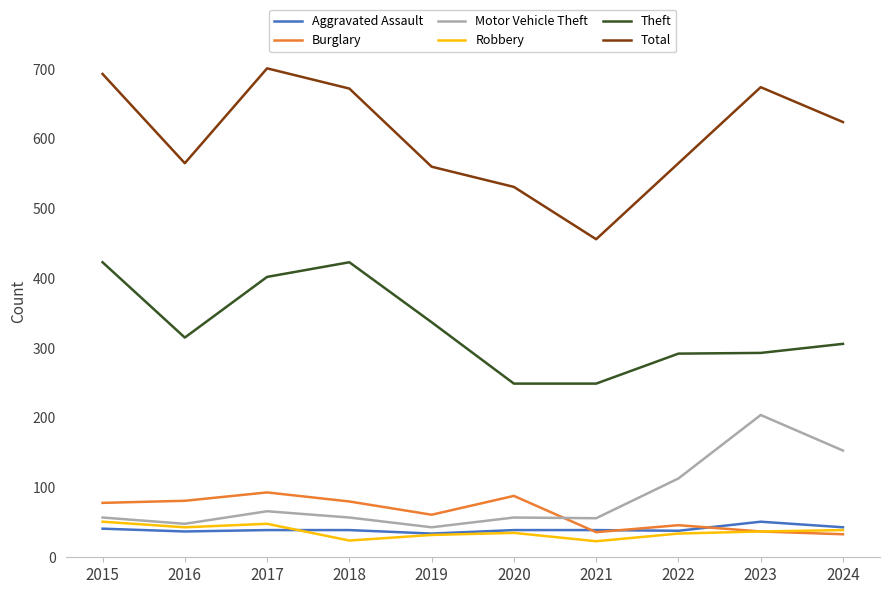

True or false: Total has a value of 701 at 2017.

True